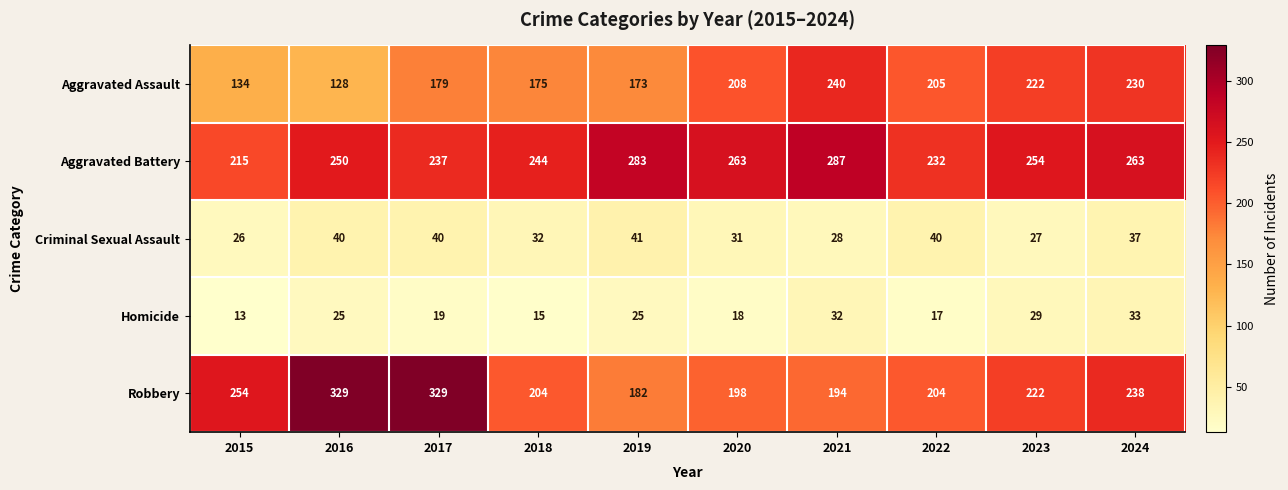

Which series has the largest range (max minus min)?

Robbery